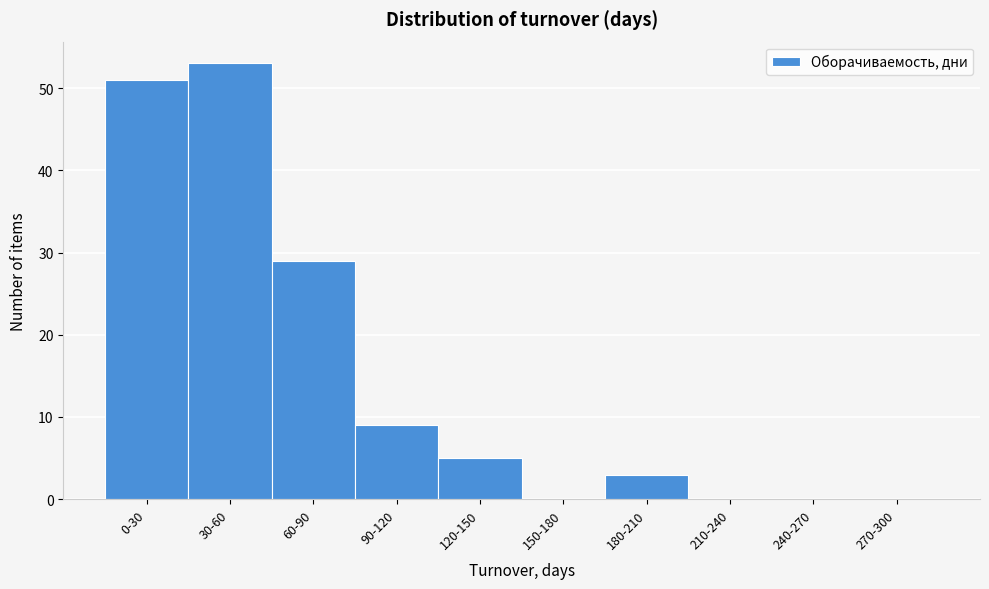

Reading left to right, extract all data points from this chart.

0-30=51	30-60=53	60-90=29	90-120=9	120-150=5	150-180=0	180-210=3	210-240=0	240-270=0	270-300=0